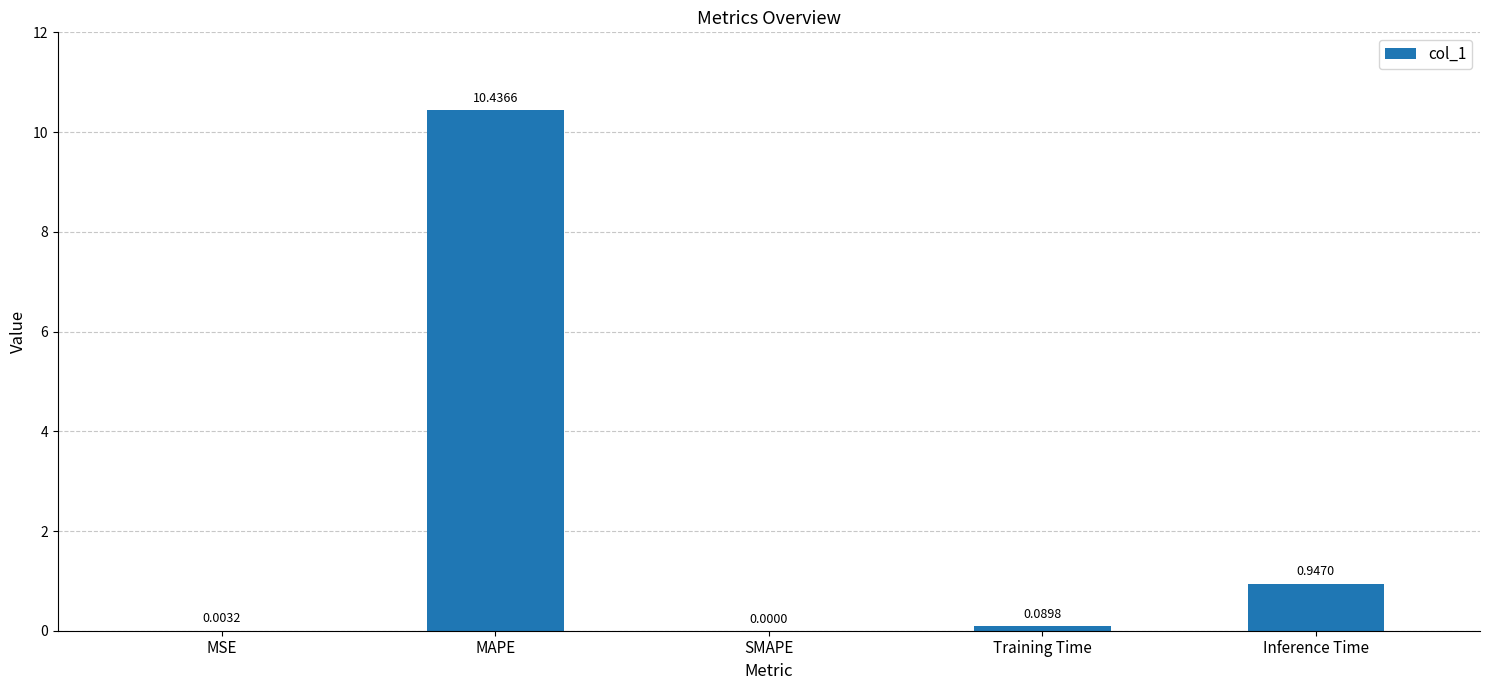

Which category has the highest value across all series?

MAPE